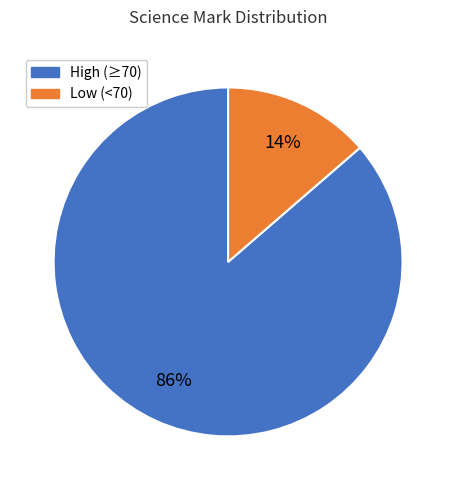

Is there a majority slice in this chart?

Yes